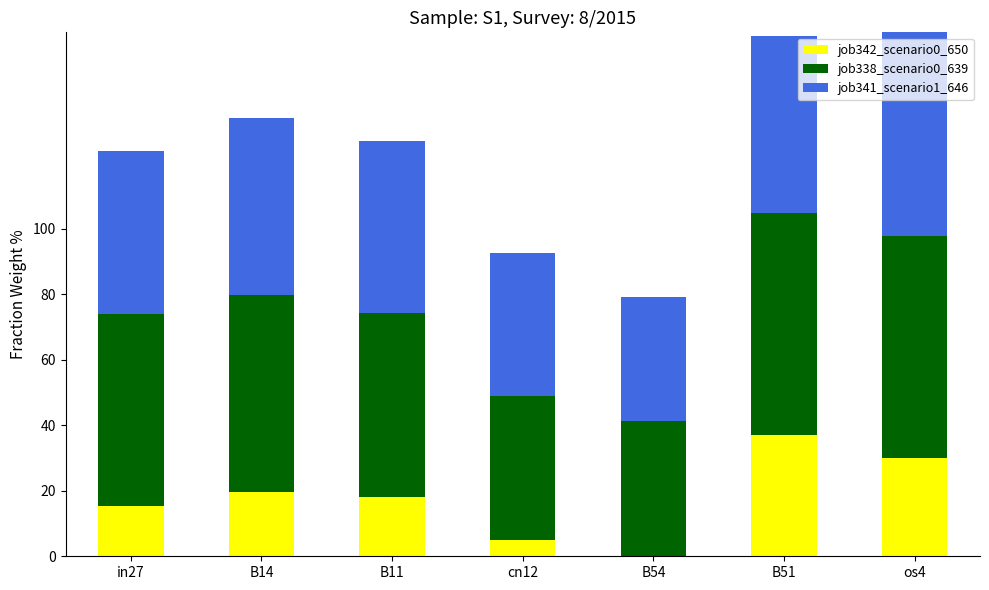

What is the total value across all series at in27?

1.2